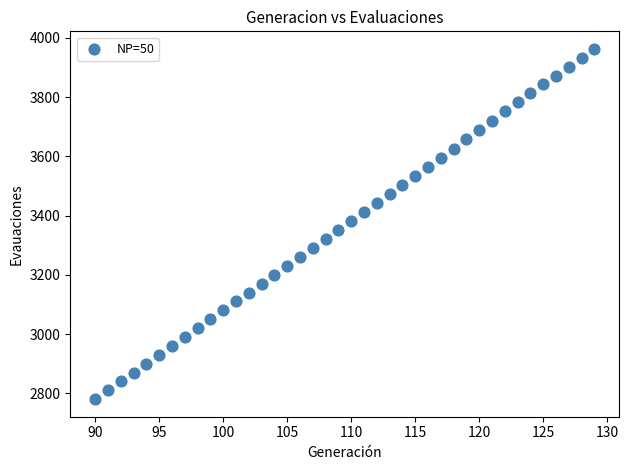

What is the range of Y values (max minus min)?

1183